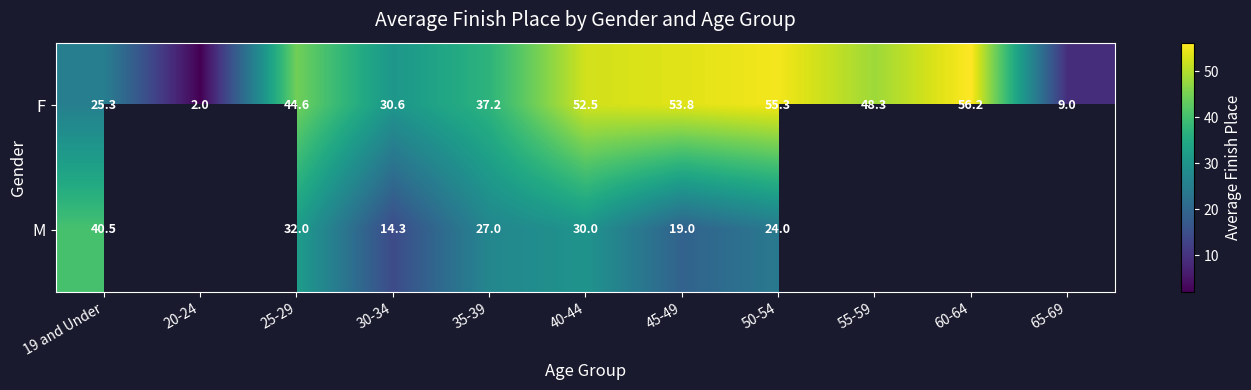

Is the value of F at 55-59 greater than the value of M at 30-34?

Yes